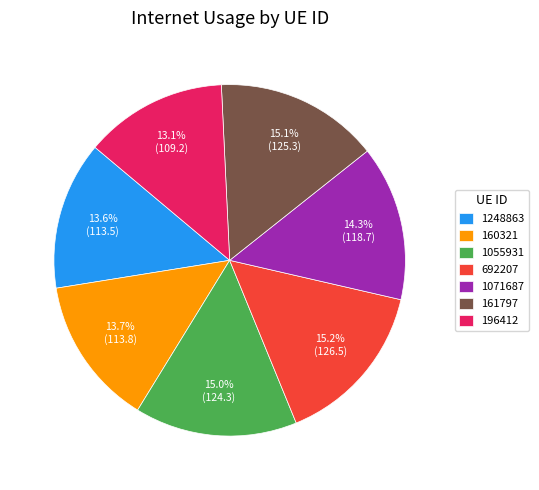

The 160321 slice represents 2% of the pie. True or false?

False